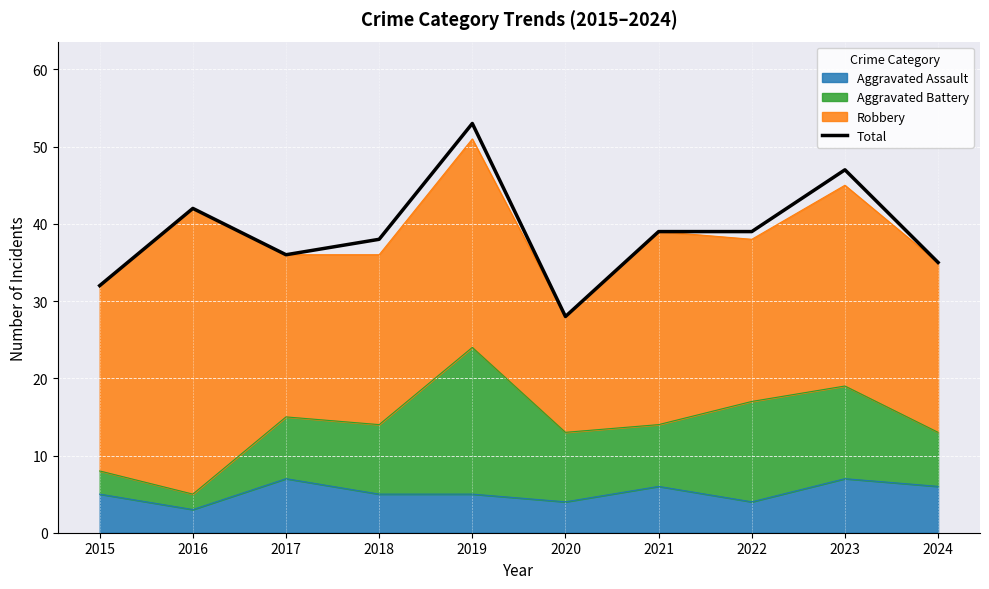

How many categories are shown in the chart?

10